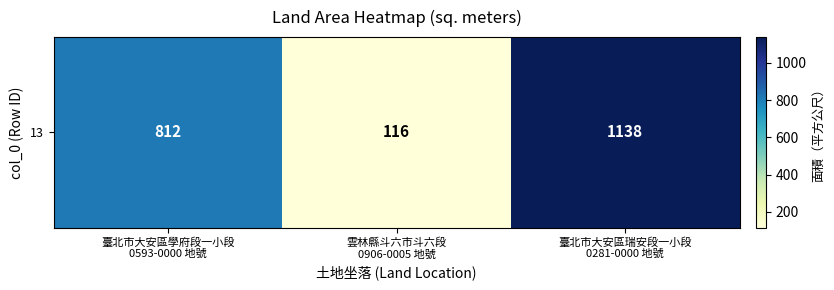

List the labels in order of value, largest first.

臺北市大安區瑞安段一小段
0281-0000 地號, 臺北市大安區學府段一小段
0593-0000 地號, 雲林縣斗六市斗六段
0906-0005 地號